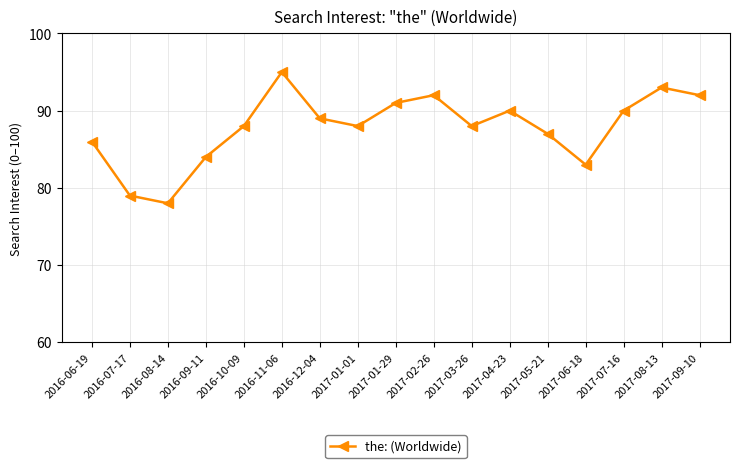

What is the label of the 16th point from the left?

2017-08-13